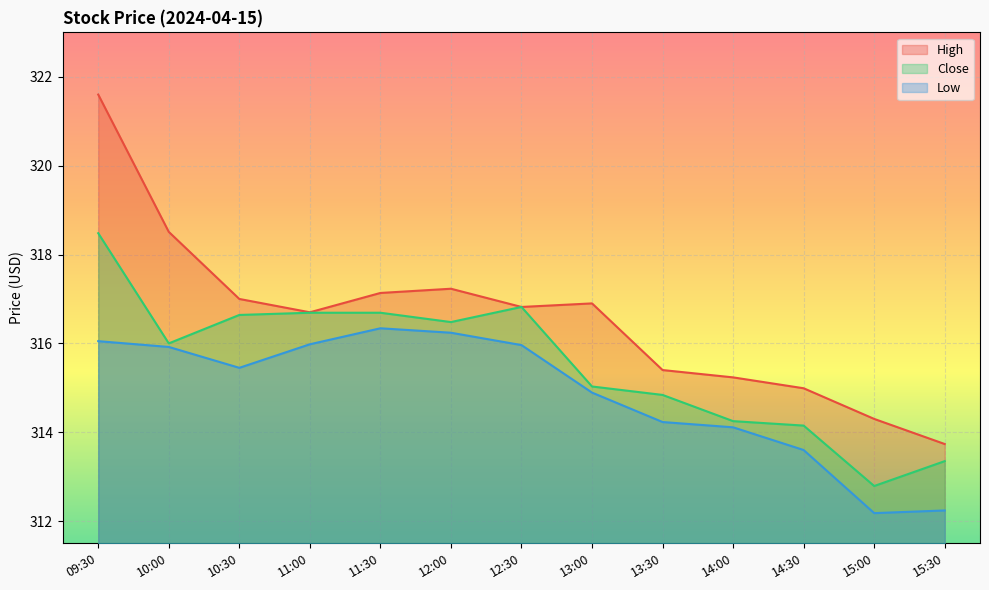

What is the sum of the Close values at 10:30 and 11:30?

633.3